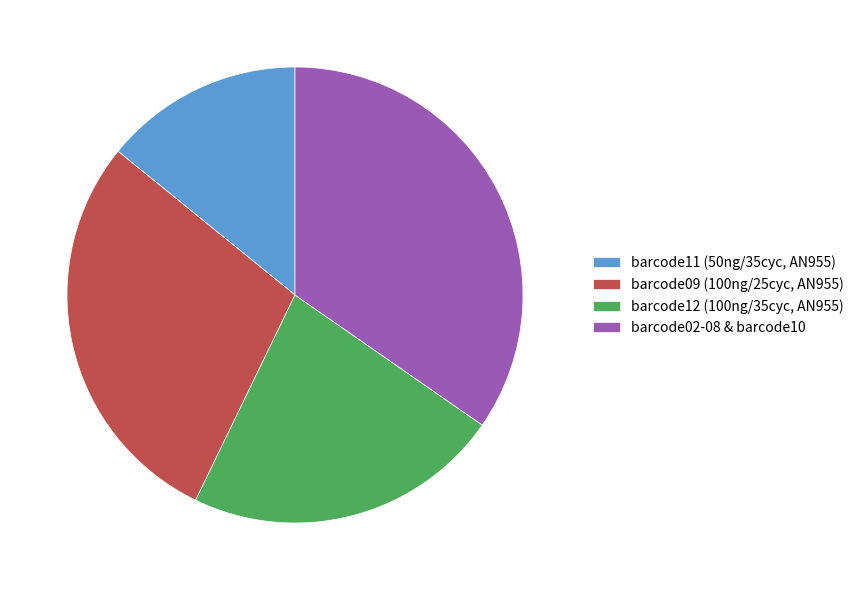

Is the sum of barcode09 (100ng/25cyc, AN955) and barcode02-08 & barcode10 greater than half?

Yes